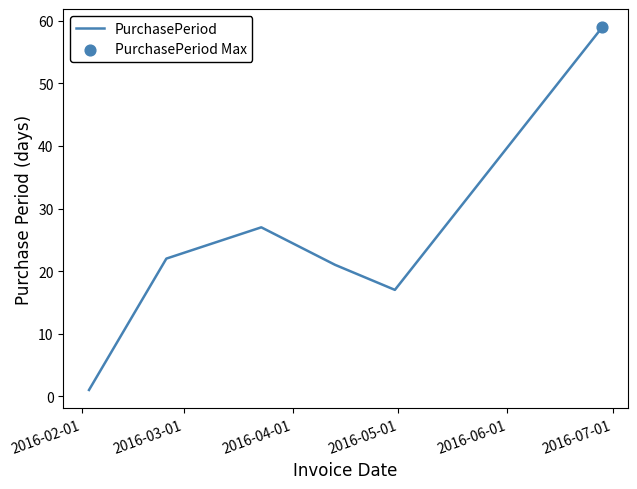

True or false: the data has more than 2 interior local peaks.

False